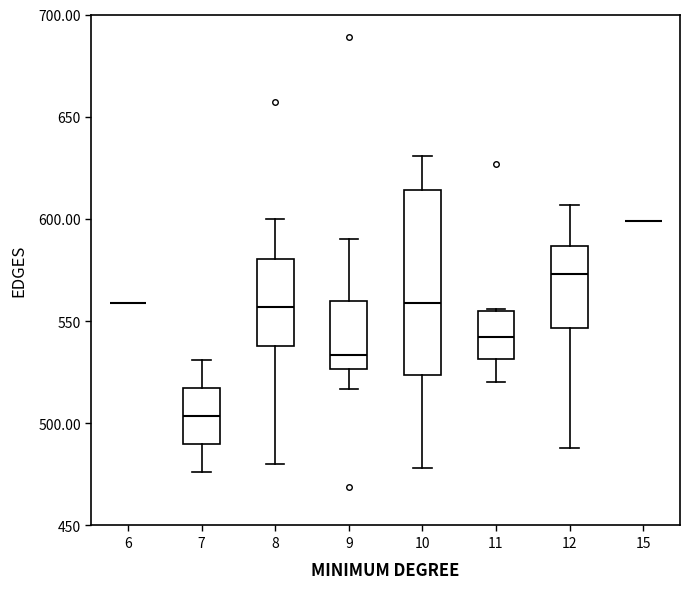

Reading left to right, read every box against the y-axis: the position of its median line, the range the box covers, and the ends of its whiskers. The values are not printed on the chart, so give them approximately, as read against the axis.

6: box collapsed to a line at 560, whiskers 560 to 560
7: median 505, box 490 to 515, whiskers 475 to 530
8: median 555, box 540 to 580, whiskers 480 to 600
9: median 535, box 525 to 560, whiskers 515 to 590
10: median 560, box 525 to 615, whiskers 480 to 630
11: median 540, box 530 to 555, whiskers 520 to 555
12: median 575, box 545 to 585, whiskers 490 to 605
15: box collapsed to a line at 600, whiskers 600 to 600